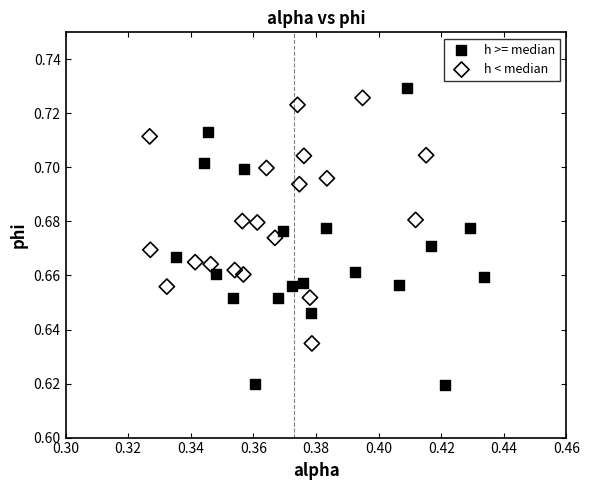

Which series contains the lowest Y value?

h >= median